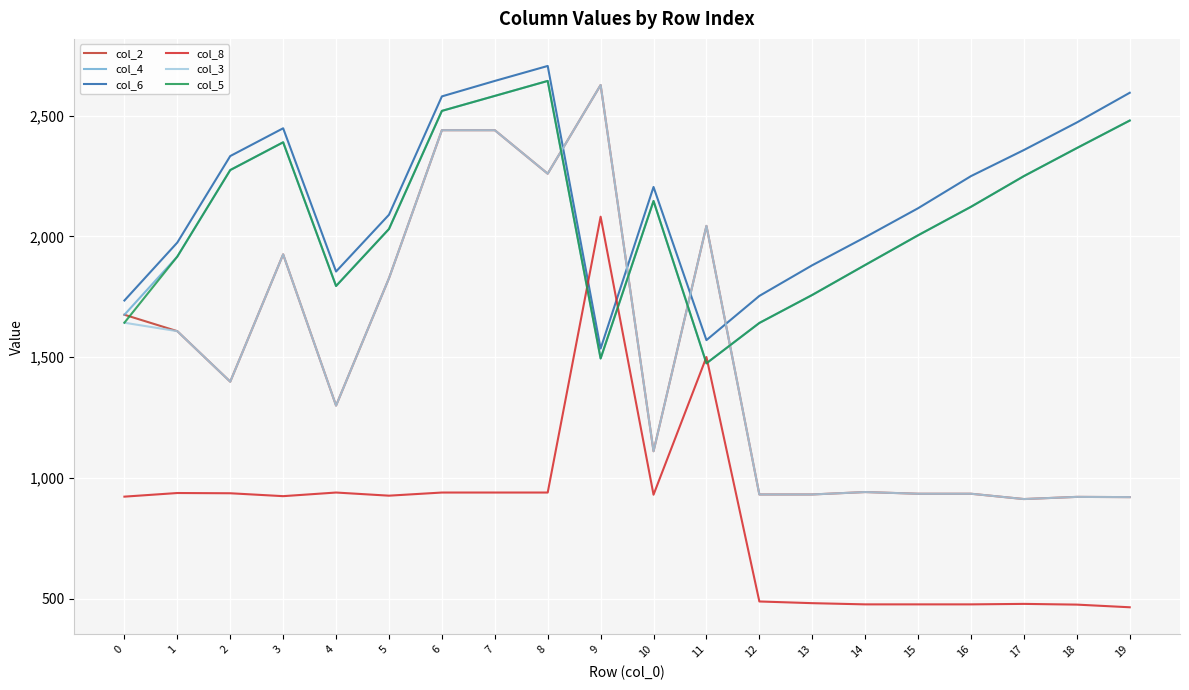

What is the greatest value displayed?

2706